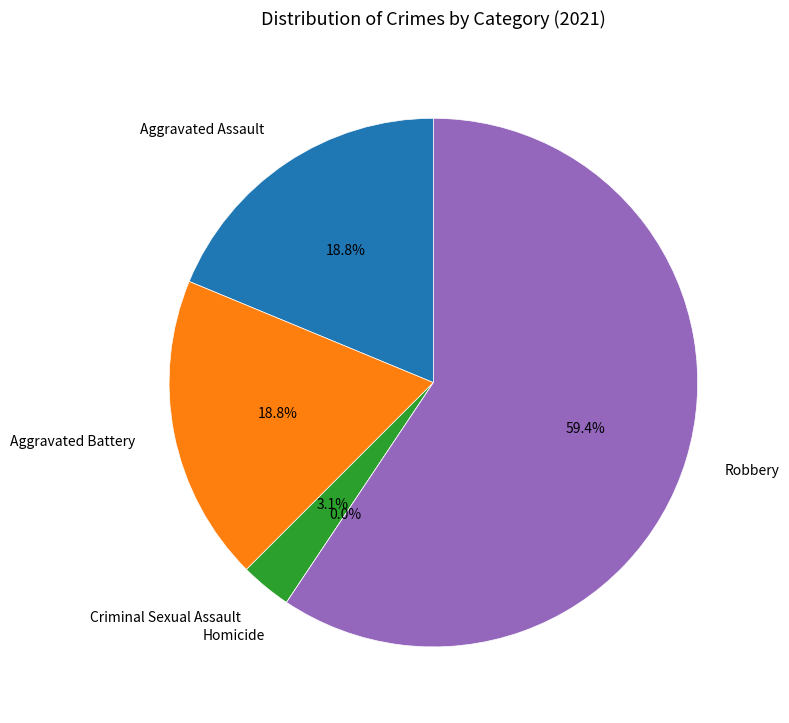

What is the largest slice in the pie chart?

Robbery